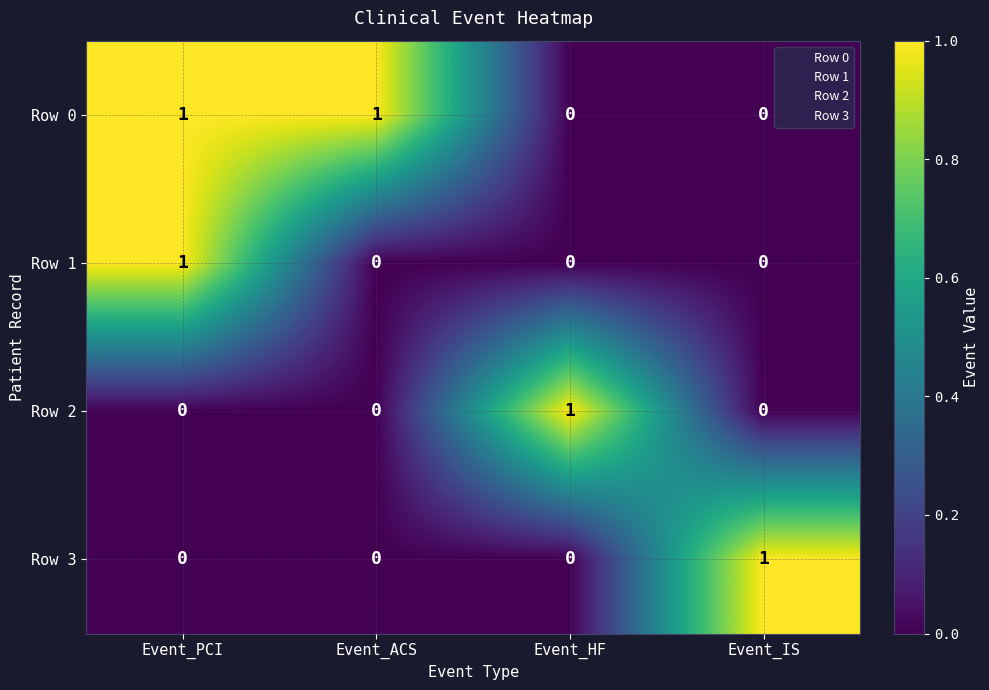

Reading left to right, list all the values displayed in this chart.

Row 0: Event_PCI=1	Event_ACS=1	Event_HF=0	Event_IS=0
Row 1: Event_PCI=1	Event_ACS=0	Event_HF=0	Event_IS=0
Row 2: Event_PCI=0	Event_ACS=0	Event_HF=1	Event_IS=0
Row 3: Event_PCI=0	Event_ACS=0	Event_HF=0	Event_IS=1